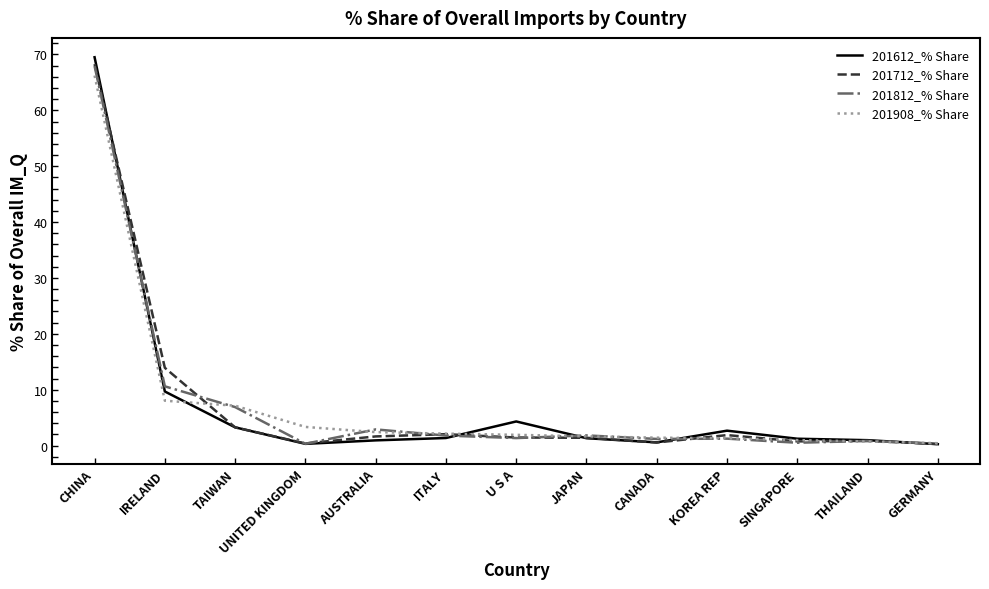

At which category is the sum across all series the highest?

CHINA